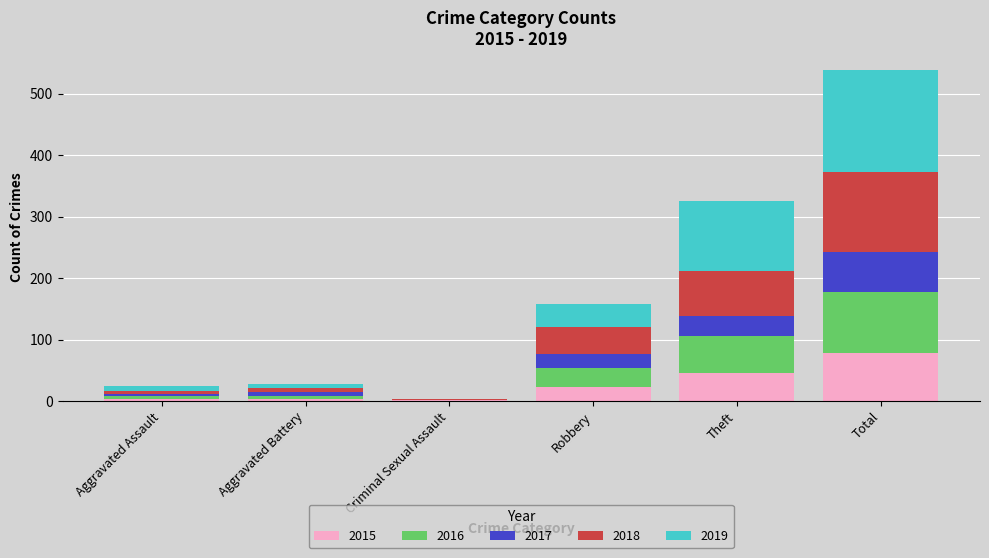

Reading left to right, what are the values for 2015?

Aggravated Assault=4	Aggravated Battery=4	Criminal Sexual Assault=1	Robbery=23	Theft=46	Total=78